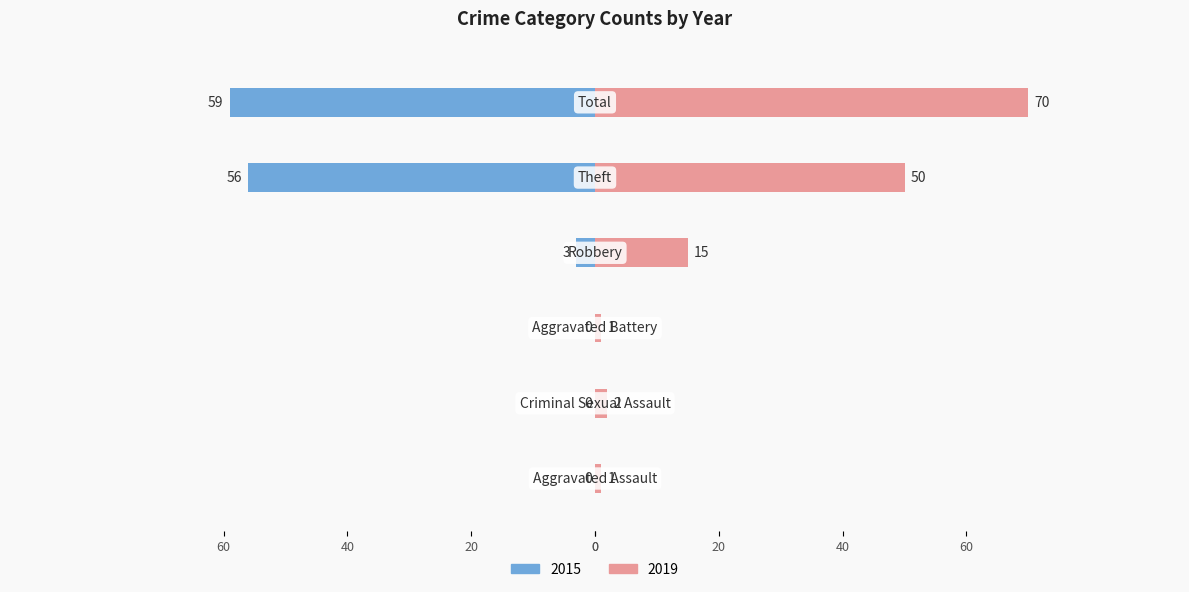

How many data points in 2015 are less than 0?

3